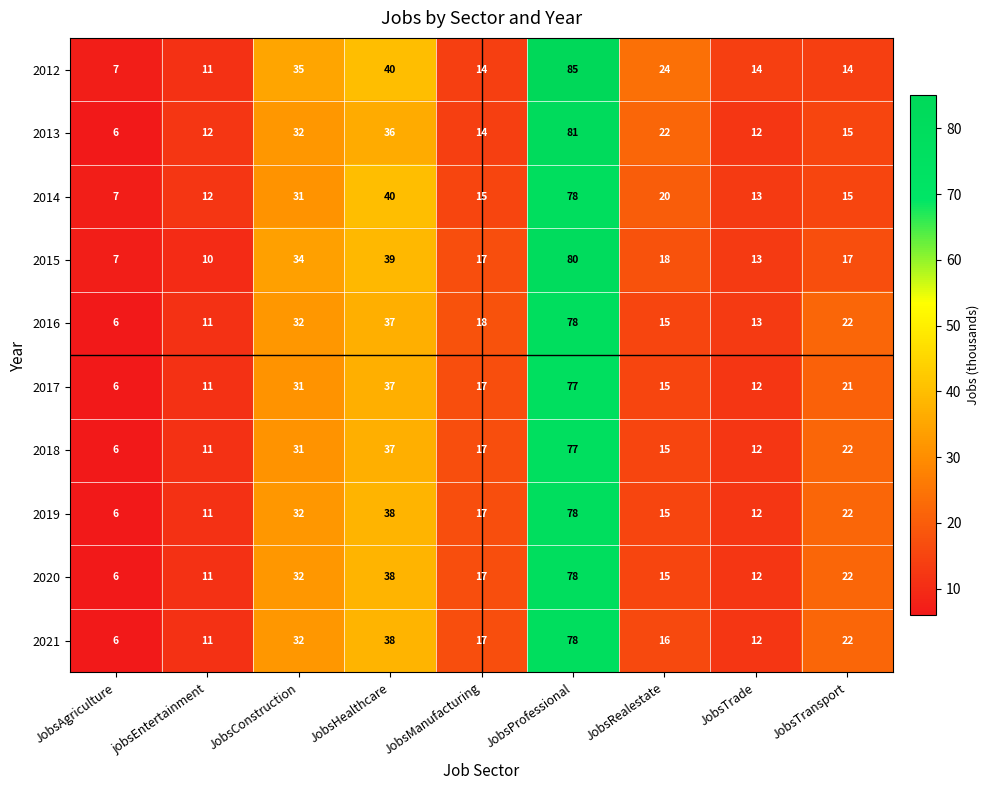

At which label is 2012 closest to 46?

JobsHealthcare